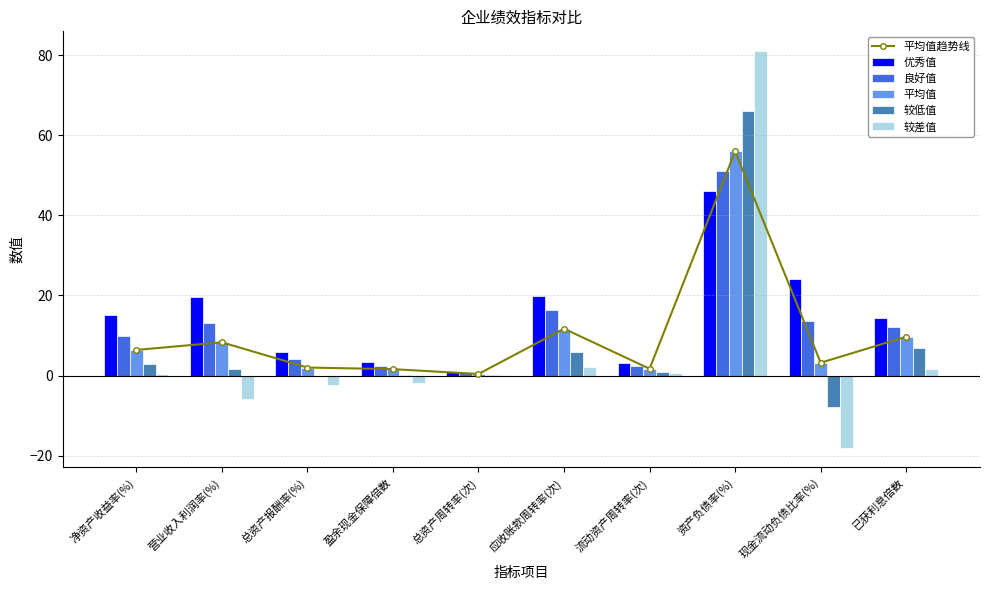

Is the value of 优秀值 at 净资产收益率(%) greater than the value of 较差值 at 盈余现金保障倍数?

Yes